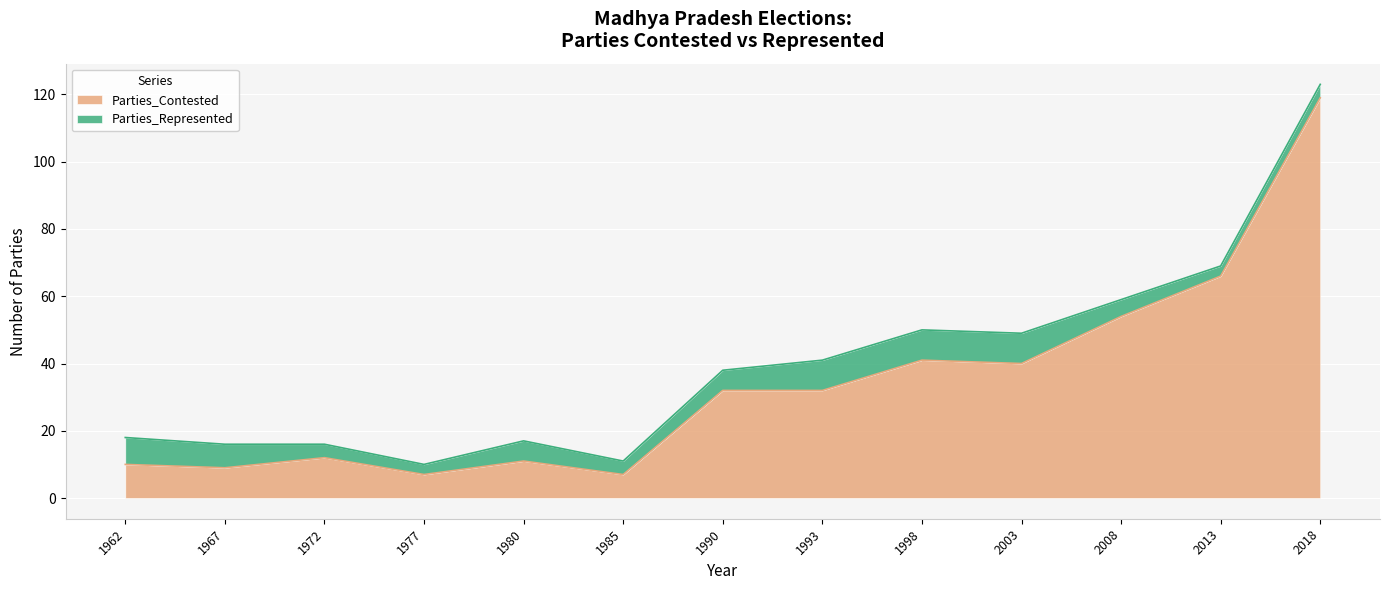

Reading left to right, what are all the values shown in this chart?

1962=10	1967=9	1972=12	1977=7	1980=11	1985=7	1990=32	1993=32	1998=41	2003=40	2008=54	2013=66	2018=119